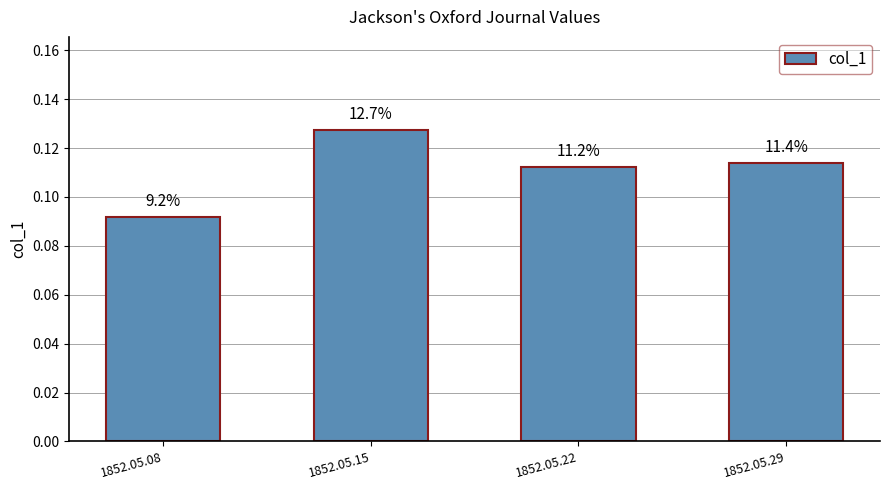

What is the sum of the values at 1852.05.22 and 1852.05.08?

0.2